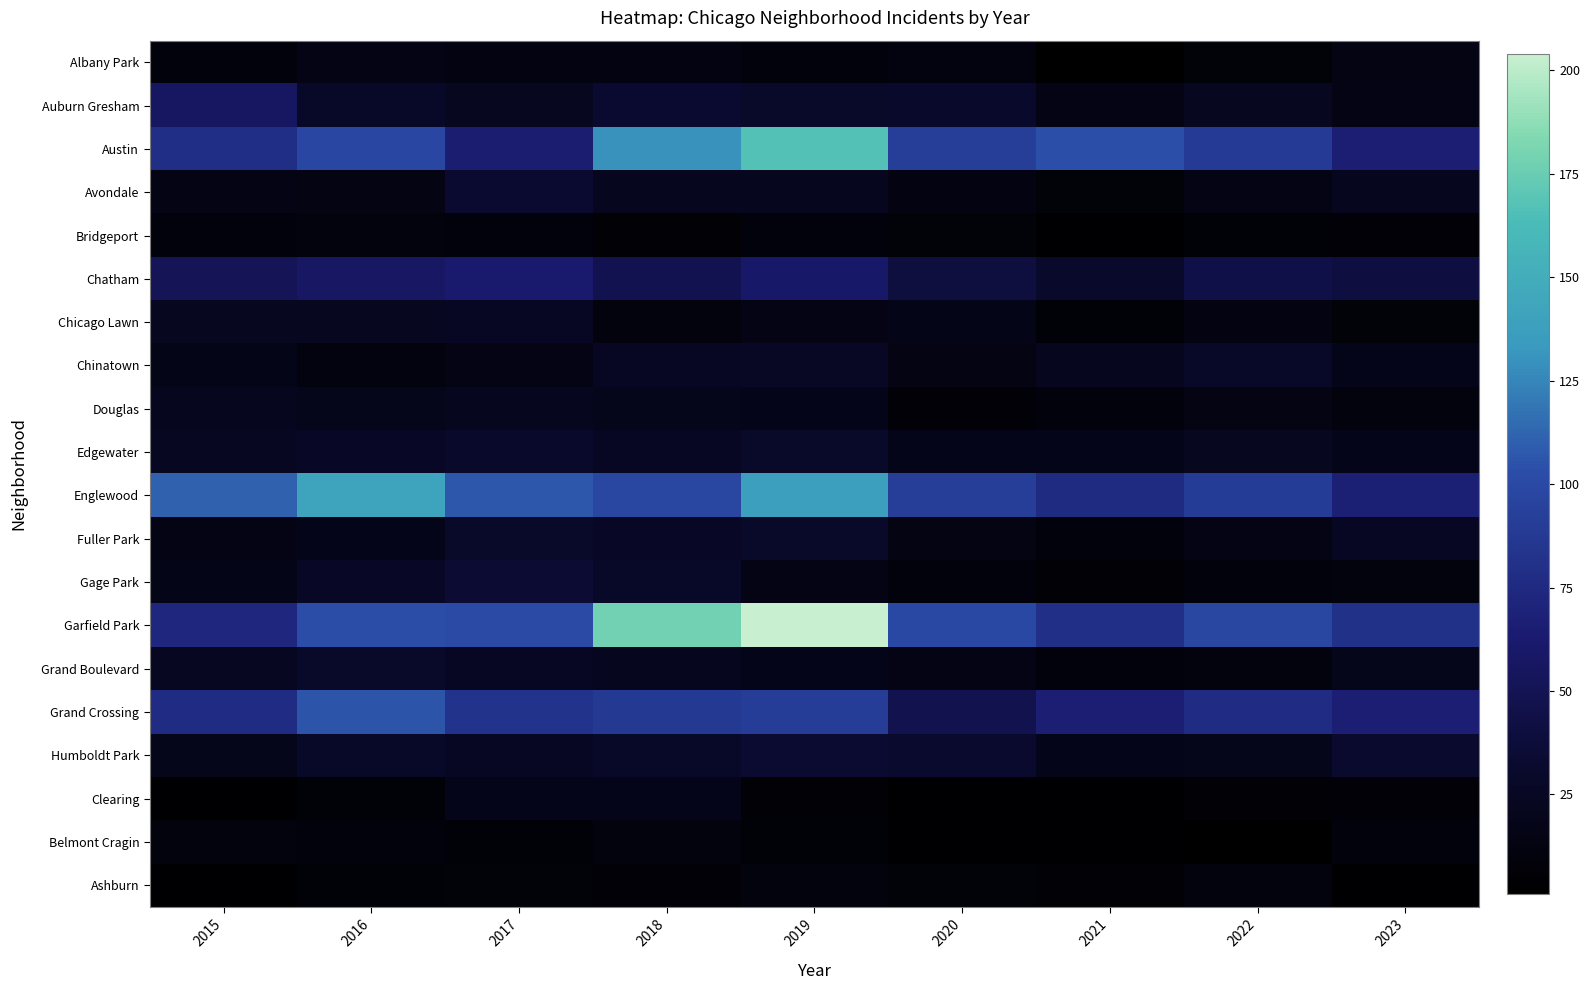

What is the spread (max minus min) of values at 2022?

97